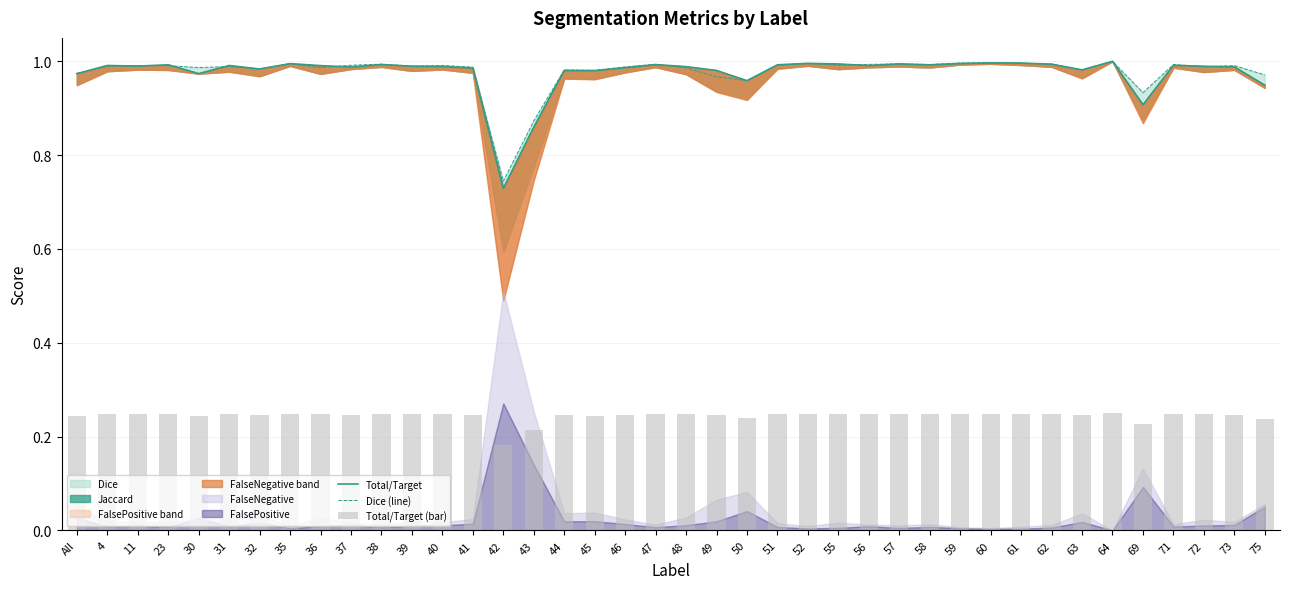

At which label is Total/Target closest to 0?

42